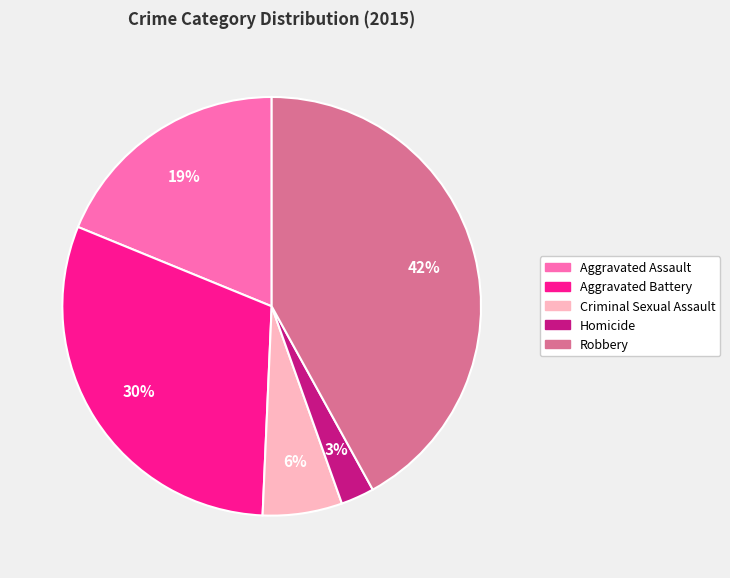

What percentage is the Homicide slice, to the nearest percent?

3%